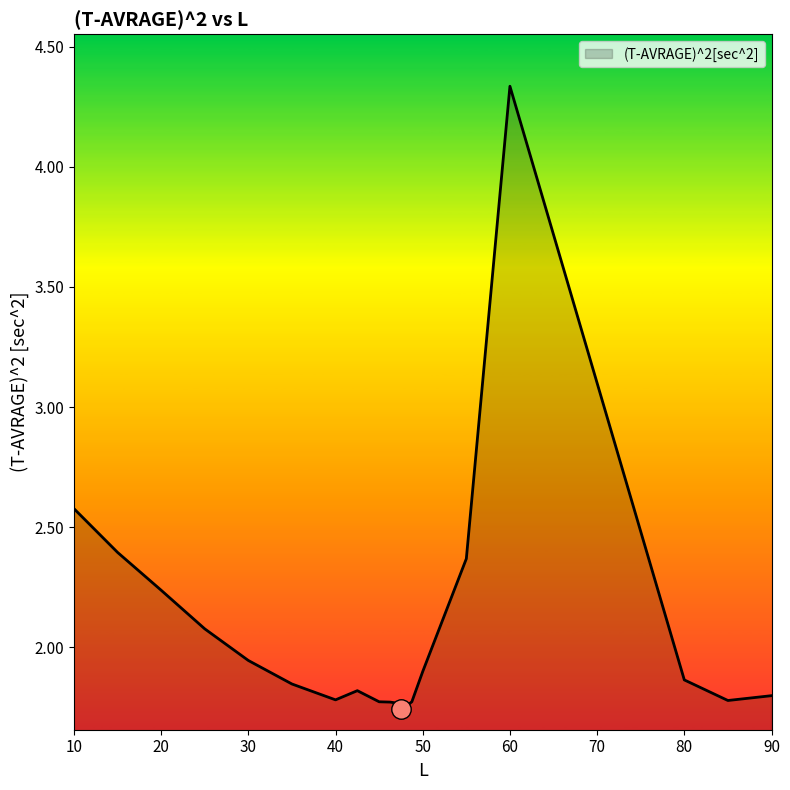

What is the sum of all values?

41.3